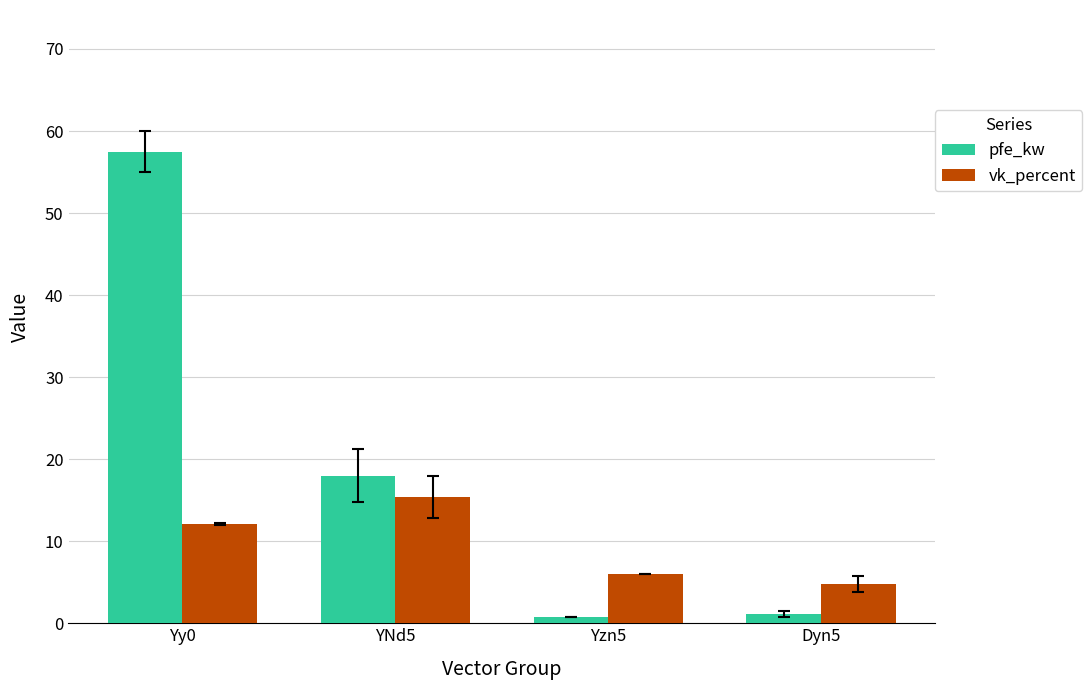

What is the label of the 3rd bar from the right?

YNd5